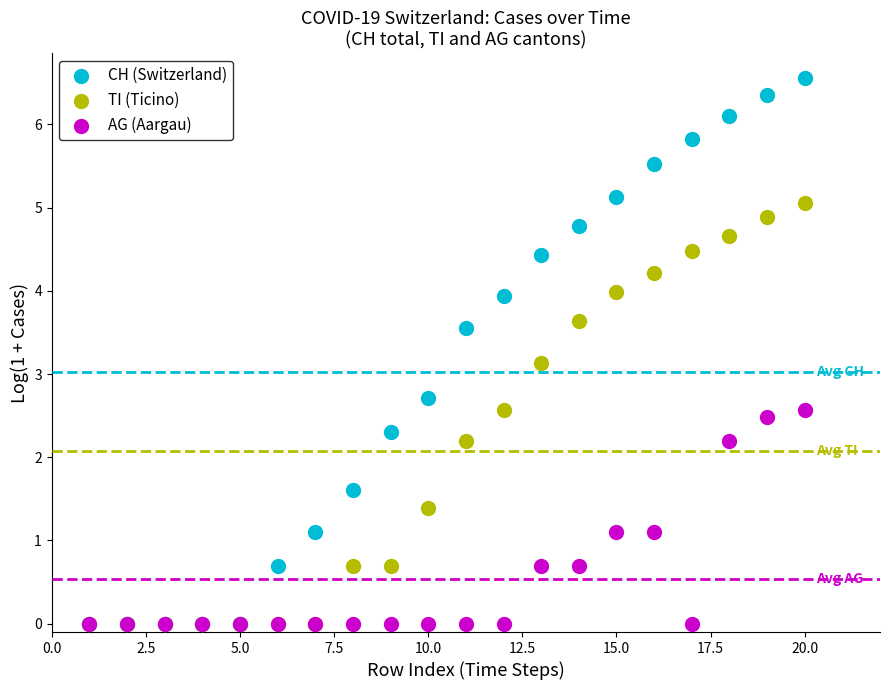

Across all series, what Y value is closest to 3?

3.1